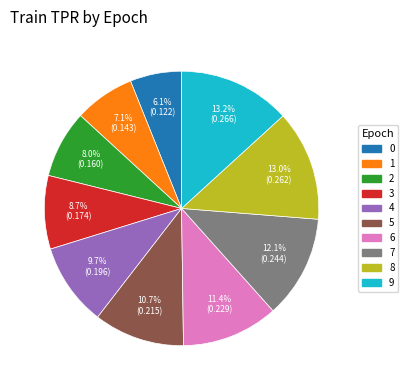

To the nearest percent, what is the average slice percentage?

10%